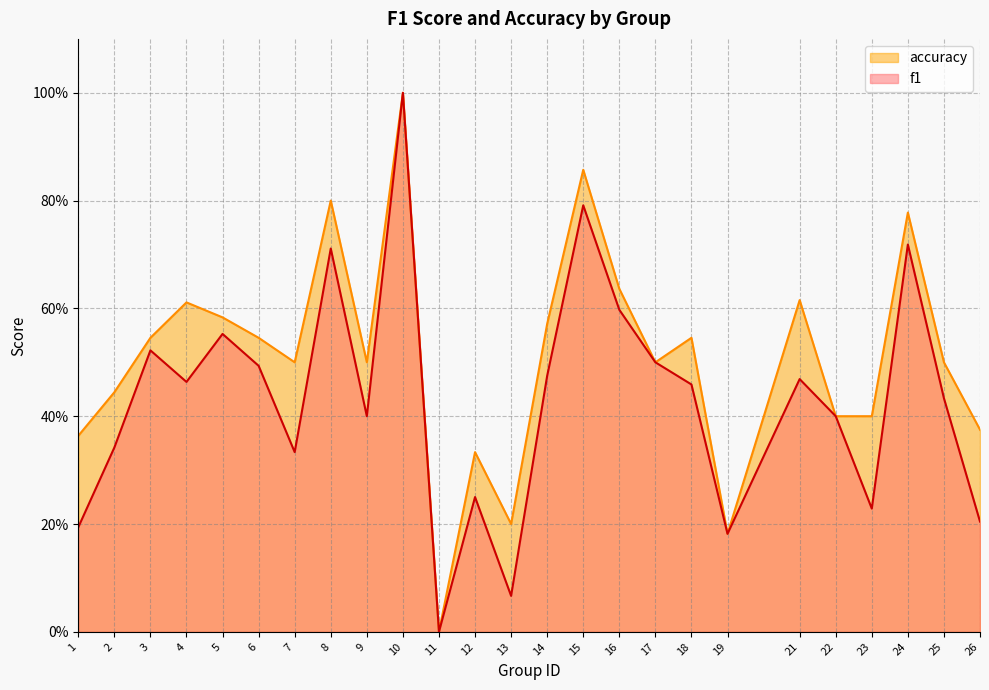

At 2, list the series in order from largest to smallest.

accuracy, f1